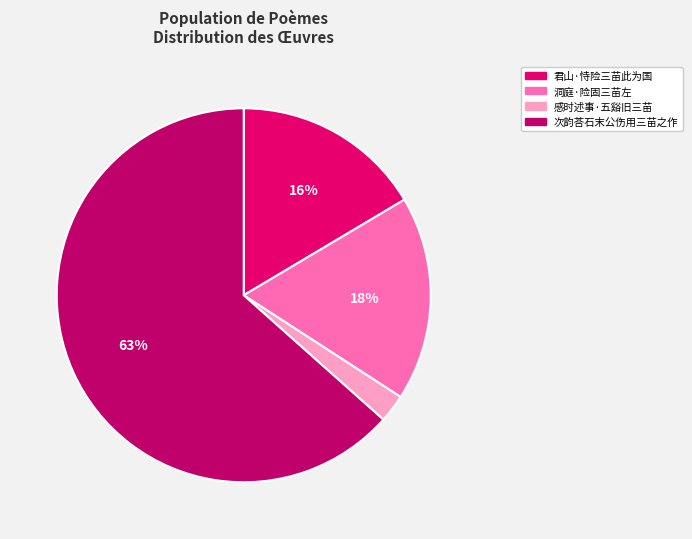

Approximately how many times larger is the value at 次韵荅石末公伤用三苗之作 compared to 君山·恃险三苗此为国?

3.9